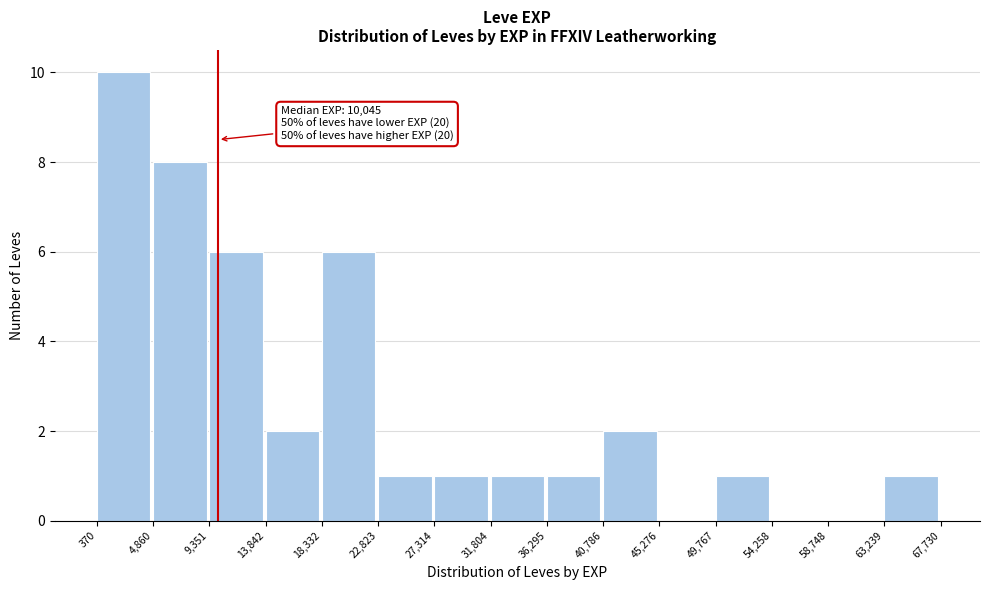

Which range on the x-axis has the tallest bar?

370 to 4,860